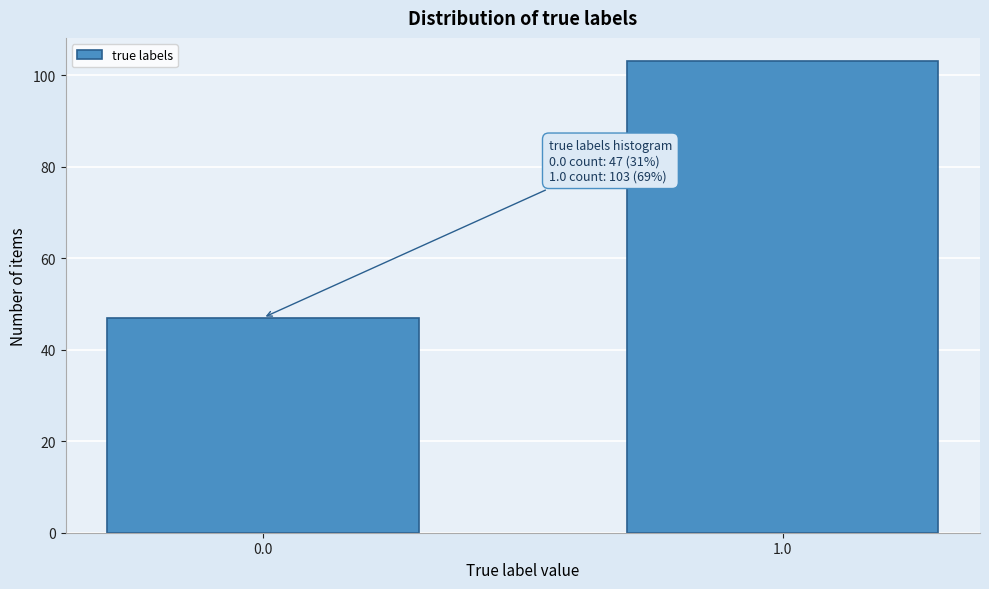

Reading left to right, transcribe all the data shown in this chart.

47	103